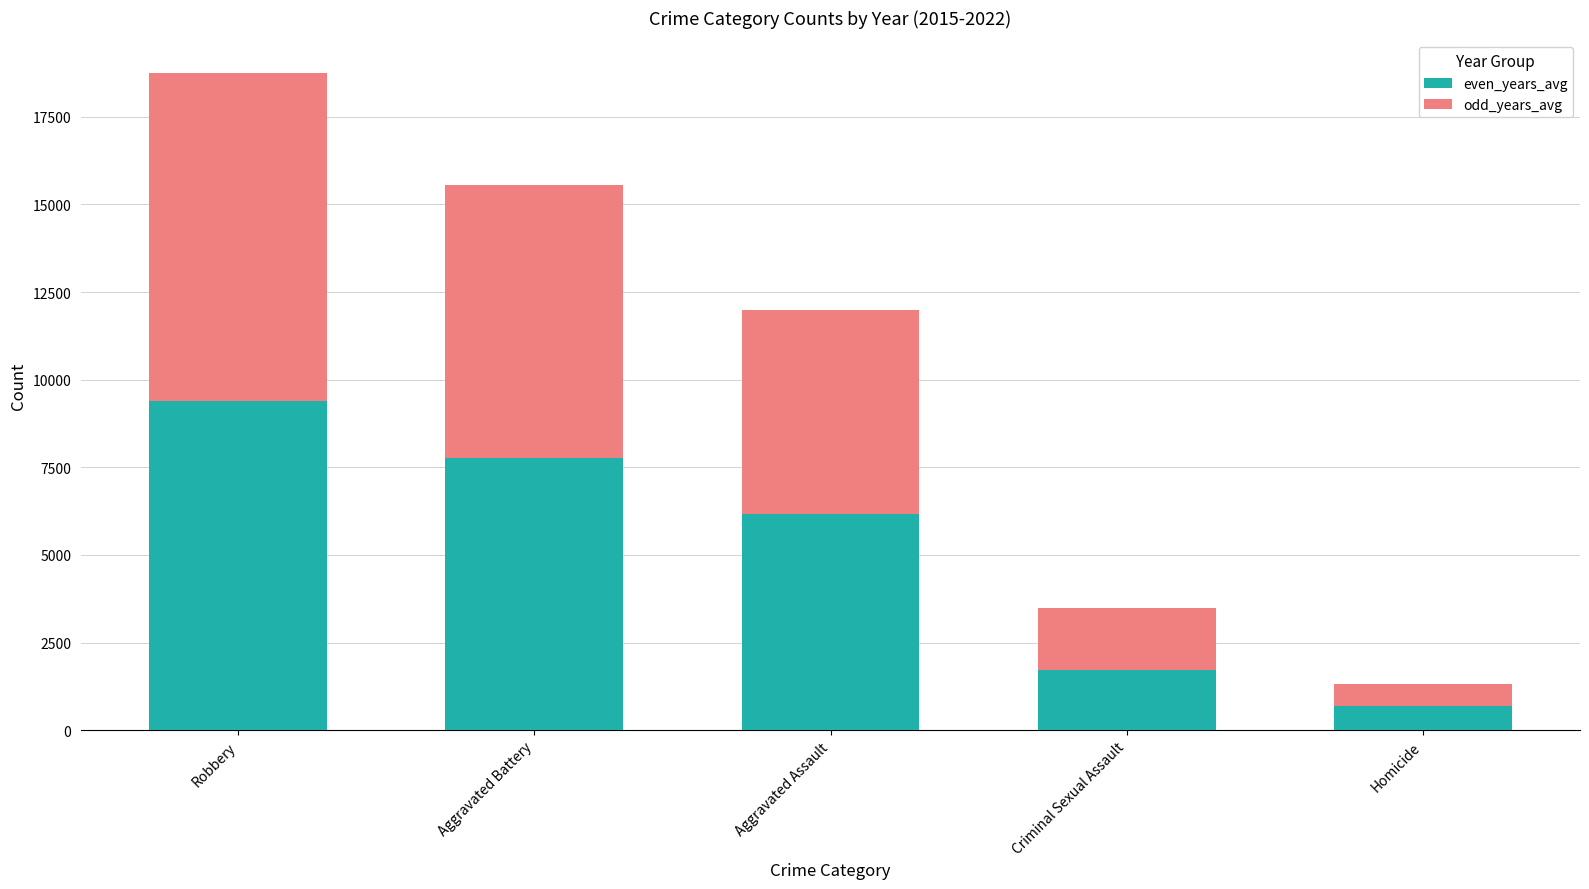

Reading right to left, what are the values for even_years_avg?

Homicide=703	Criminal Sexual Assault=1706	Aggravated Assault=6163	Aggravated Battery=7778	Robbery=9387